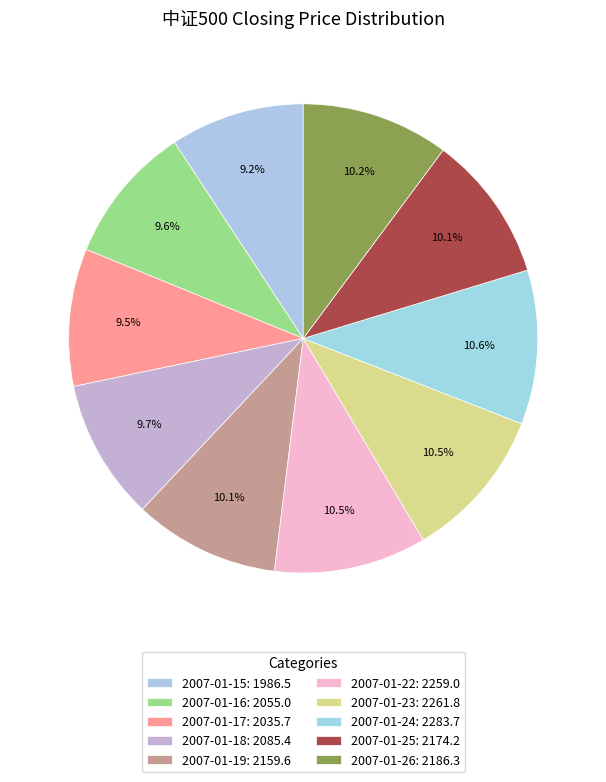

Is there any slice that represents more than half of the pie?

No